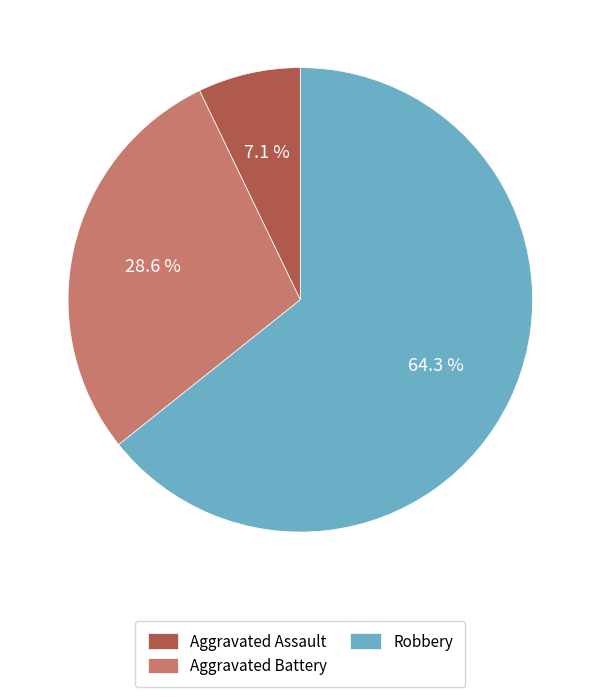

What is the majority slice?

Robbery